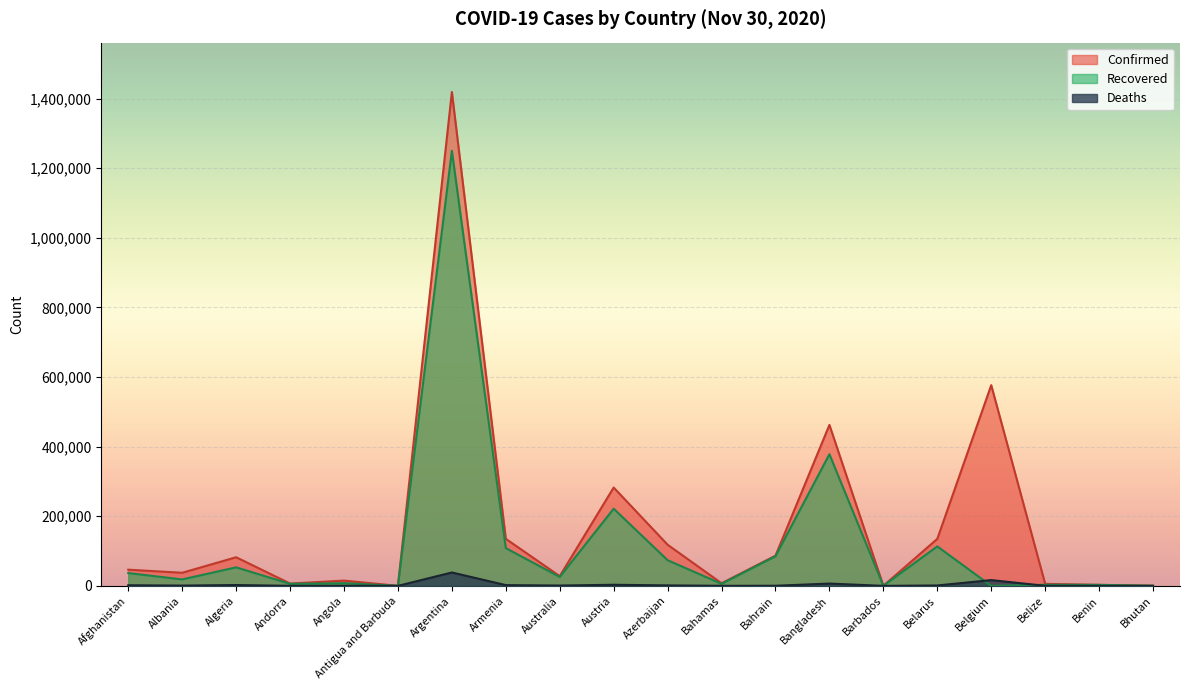

What is the spread (max minus min) of values at Benin?

2931